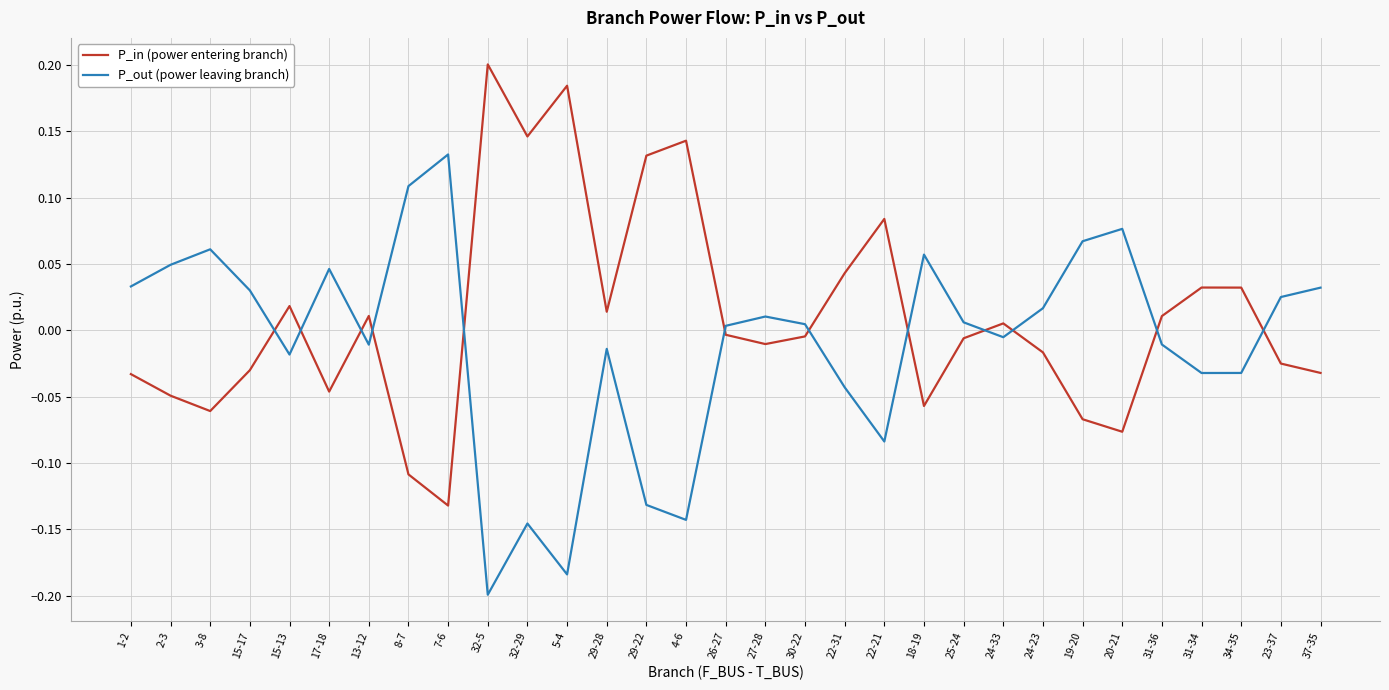

Is this an area chart (filled region under the line)?

No